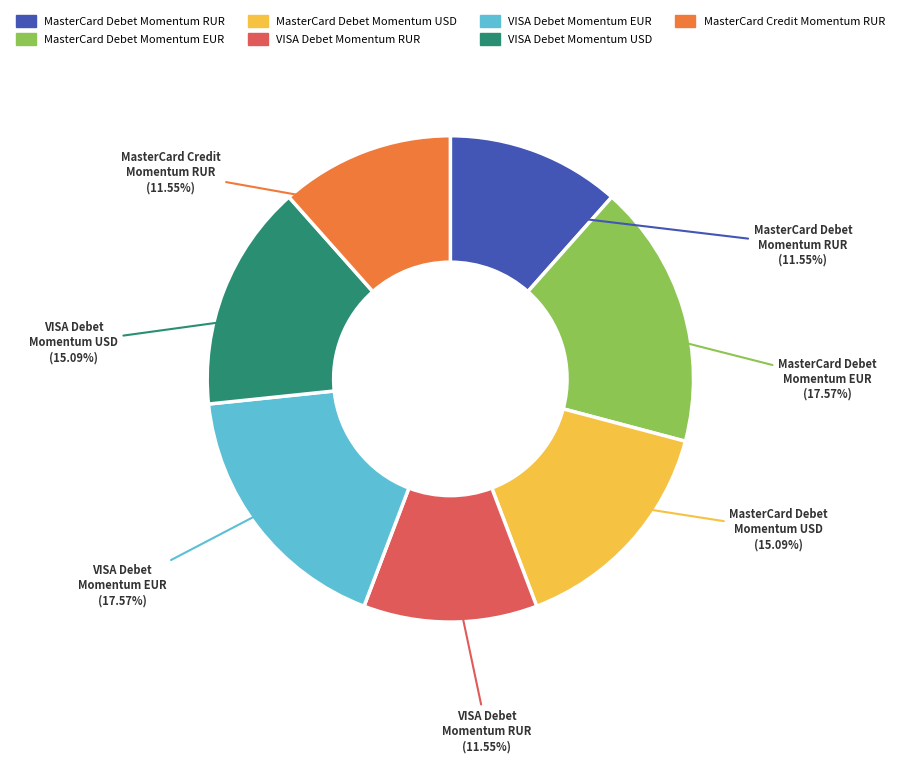

Does any single category account for the majority?

No